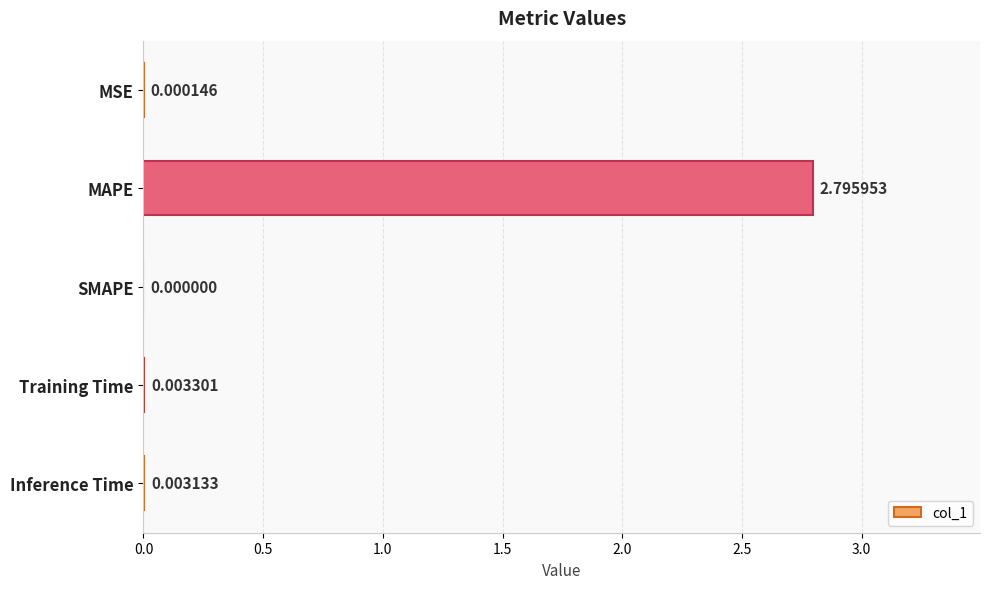

What is the sum of the values at Inference Time and MAPE?

2.8